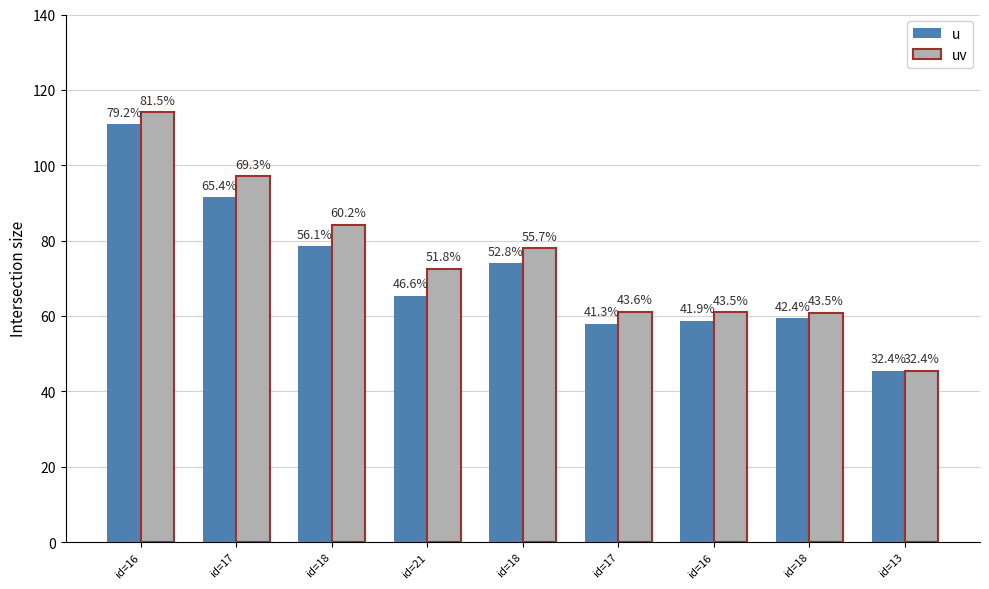

Rank the categories by u value from lowest to highest.

id=13, id=17, id=16, id=18, id=21, id=18, id=18, id=17, id=16